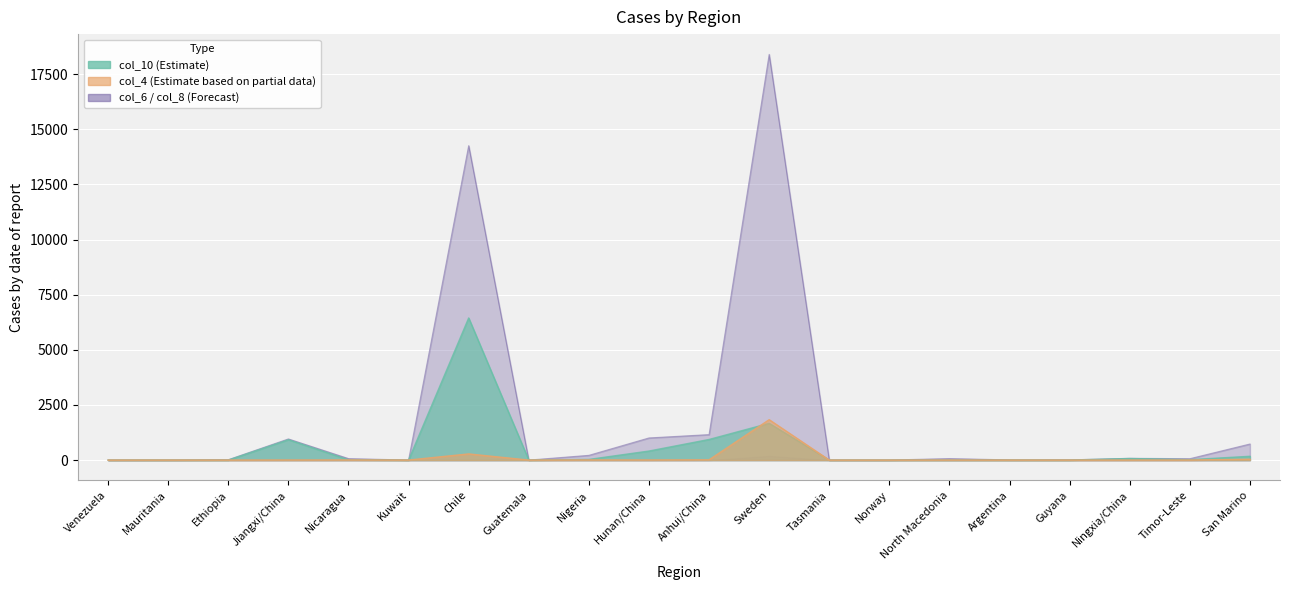

True or false: col_6 and col_10 intersect in this chart.

False